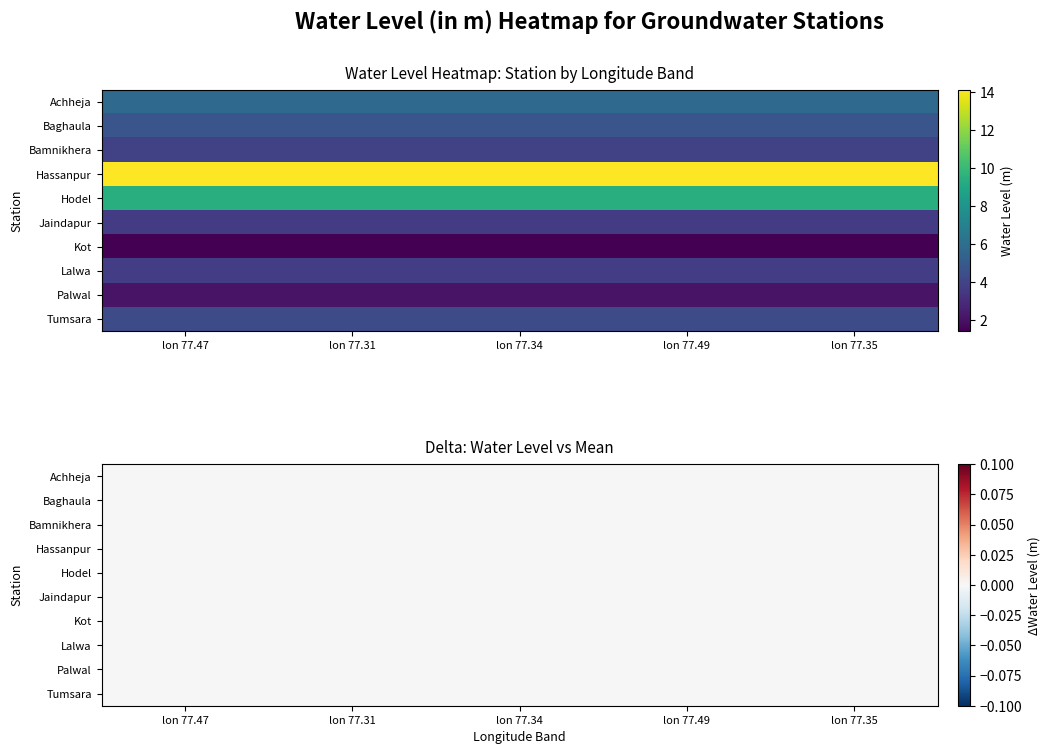

Is the value of Palwal at 1 greater than the value of Lalwa at 0?

No